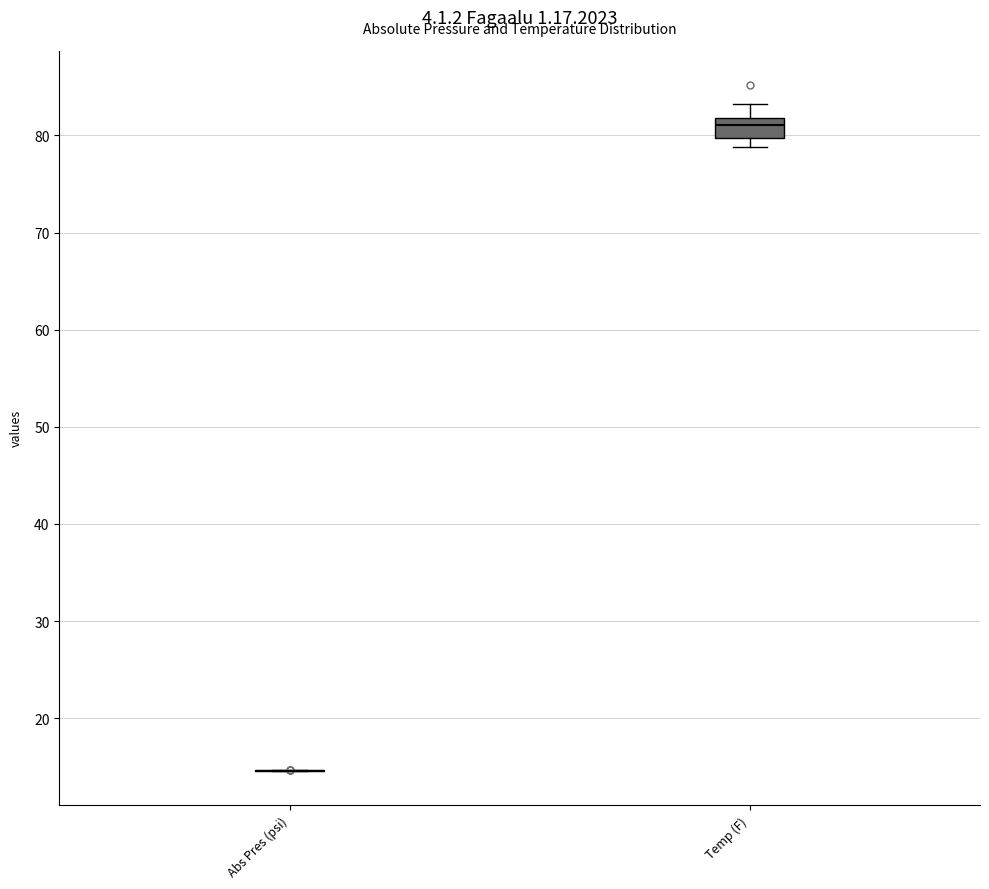

Reading left to right, read every box against the y-axis: the position of its median line, the range the box covers, and the ends of its whiskers. The values are not printed on the chart, so give them approximately, as read against the axis.

Abs Pres (psi): box collapsed to a line at 15, whiskers 15 to 15
Temp (F): median 81, box 80 to 82, whiskers 79 to 83